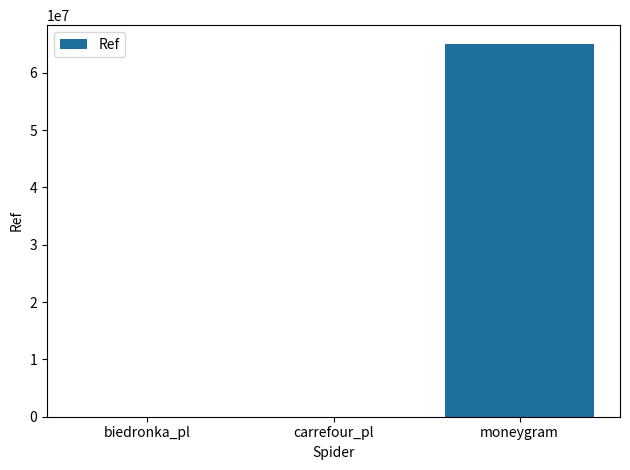

Are the bars horizontal?

No